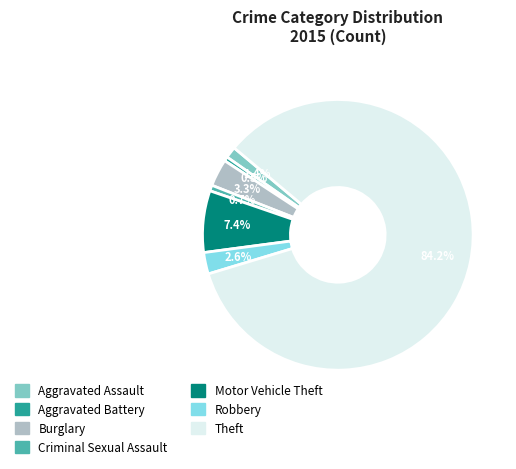

Is Theft the majority of the pie?

Yes